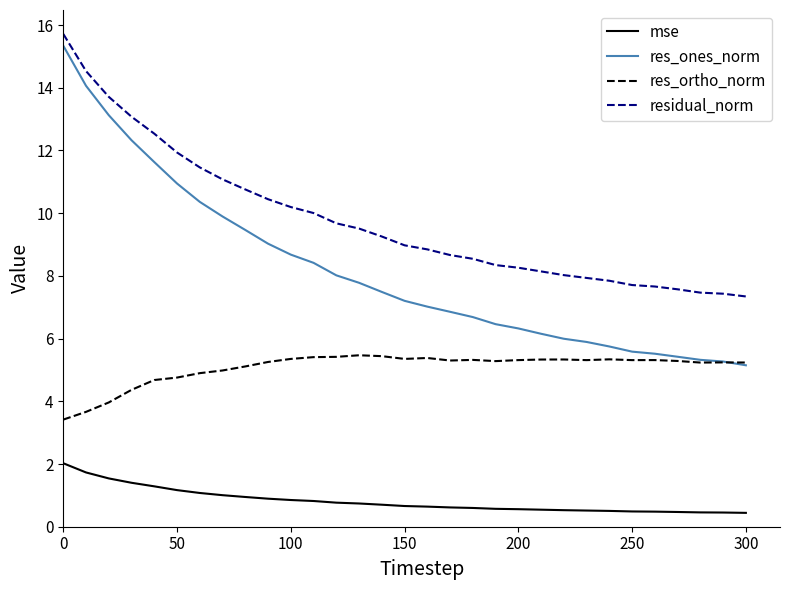

Rank the series by their average value, from lowest to highest.

mse, res_ortho_norm, res_ones_norm, residual_norm